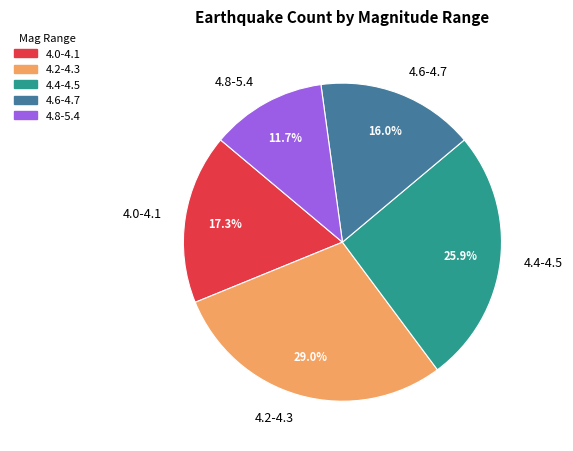

Count the number of slices in the pie.

5